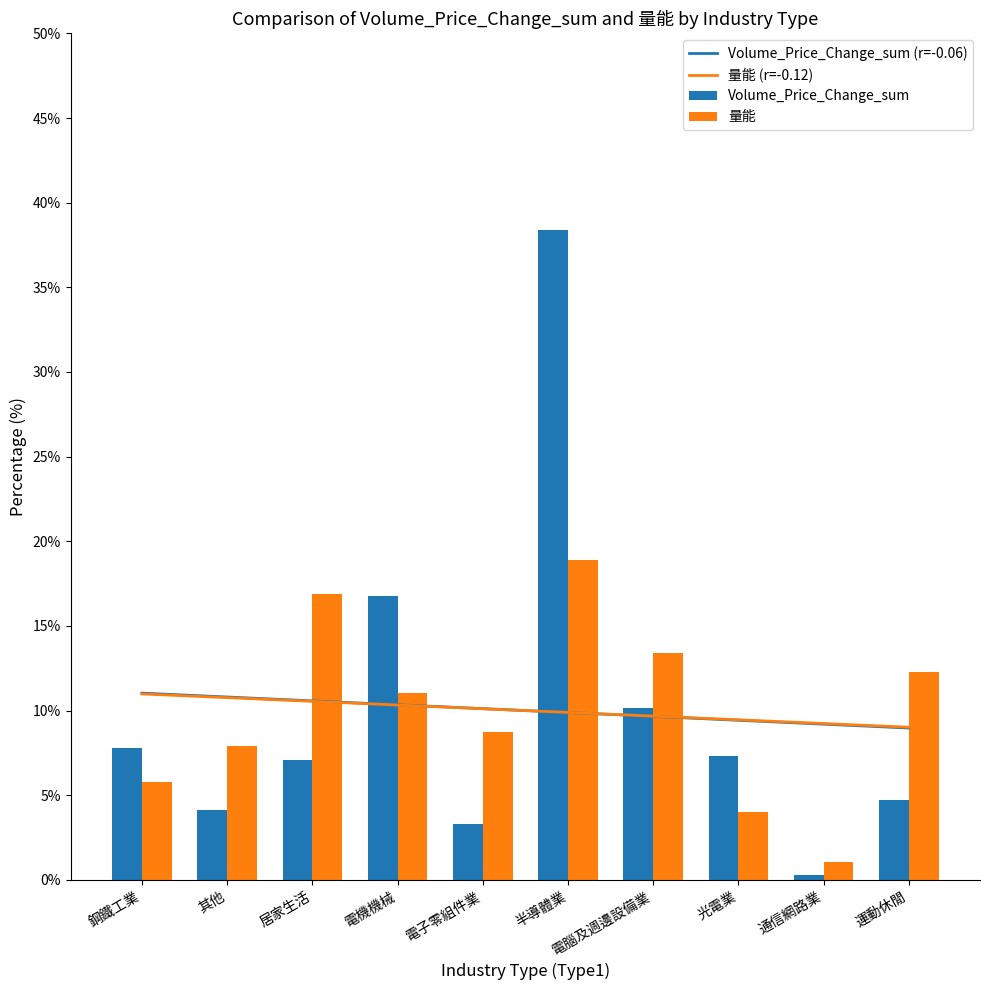

What is the value of the Volume_Price_Change_sum bar at the 7th from the left?

10.2